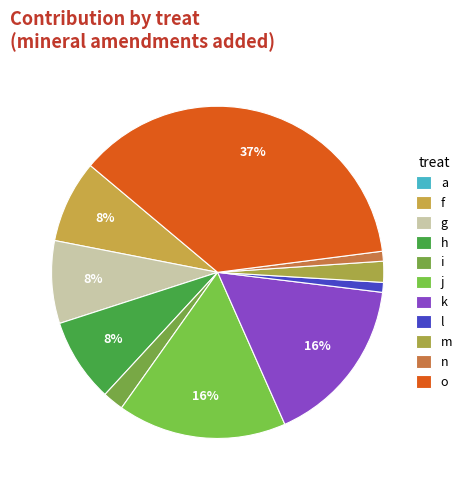

Does any single category account for the majority?

No